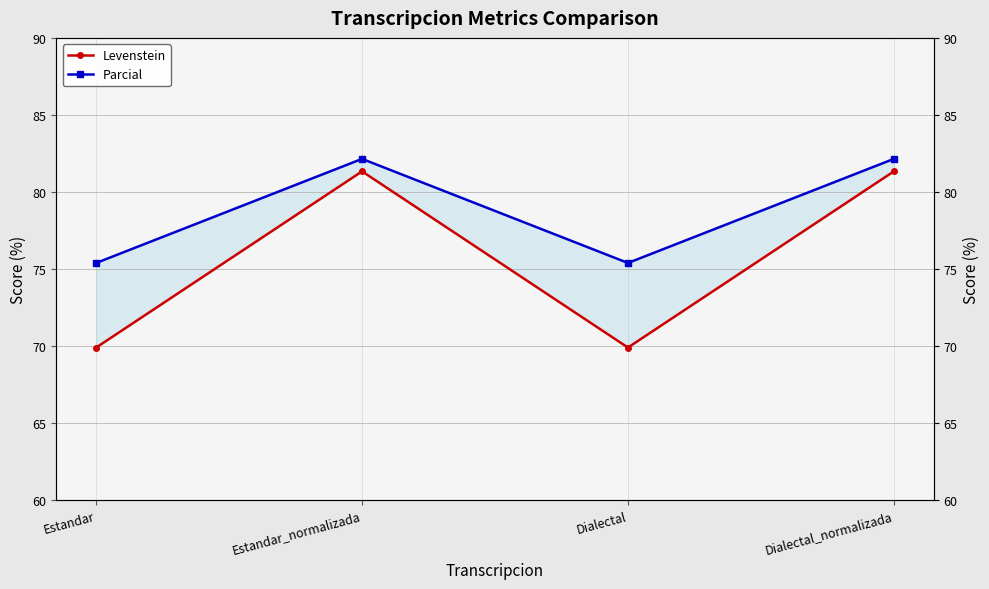

What is the value of the Parcial point at the 2nd from the left?

82.1